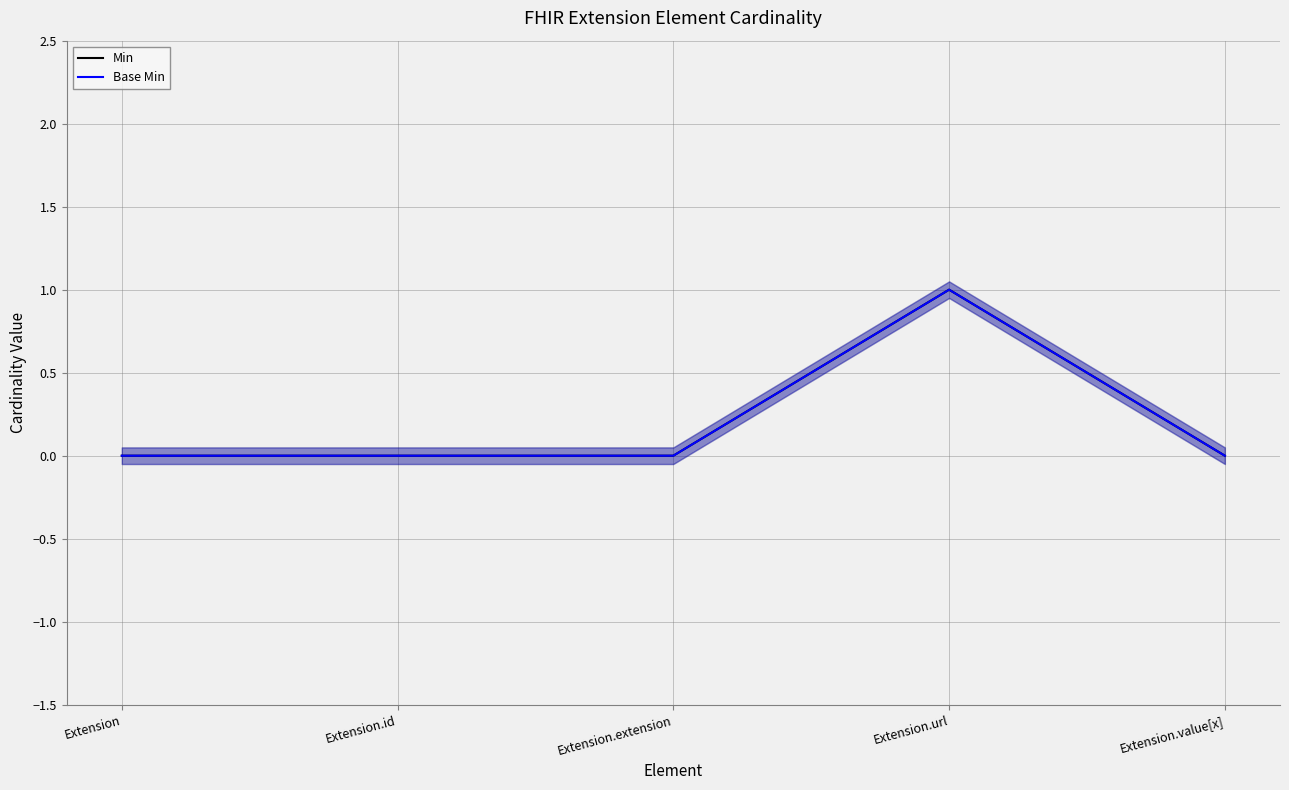

At which category does the chart reach its peak across all series?

Extension.url